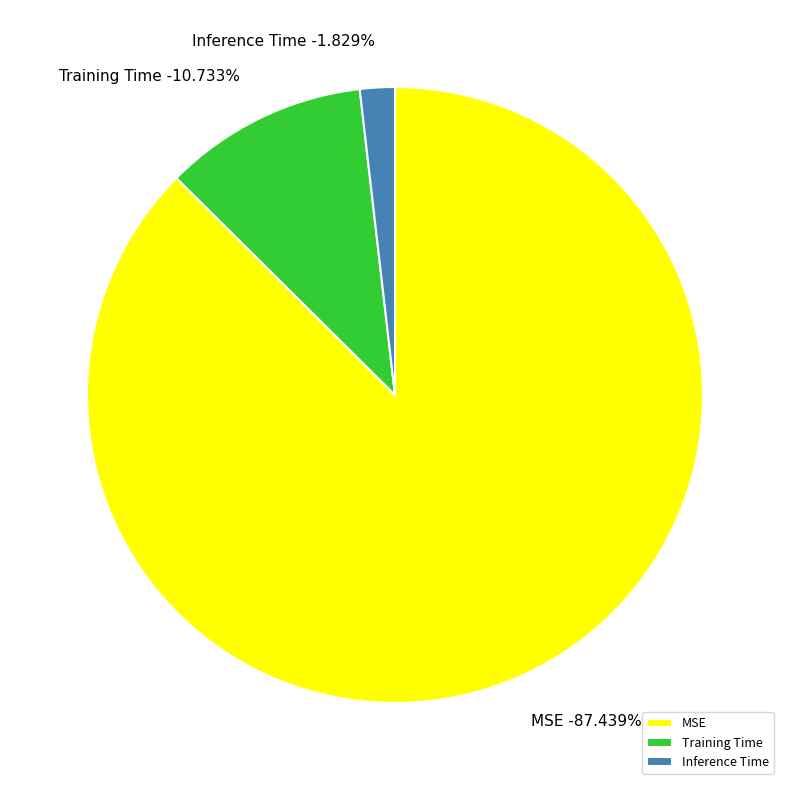

To the nearest percent, what portion does MSE represent?

87%